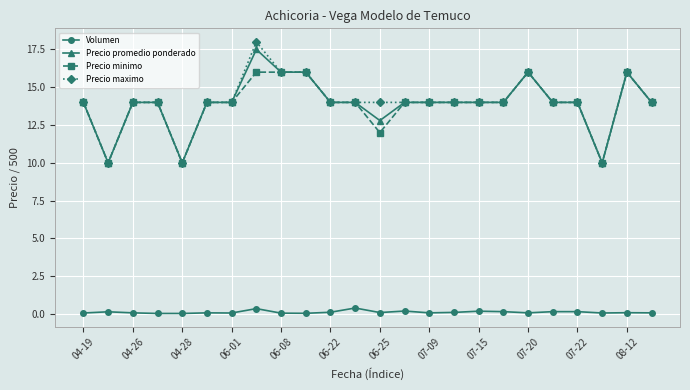

True or false: Precio maximo and Volumen cross at least once.

False